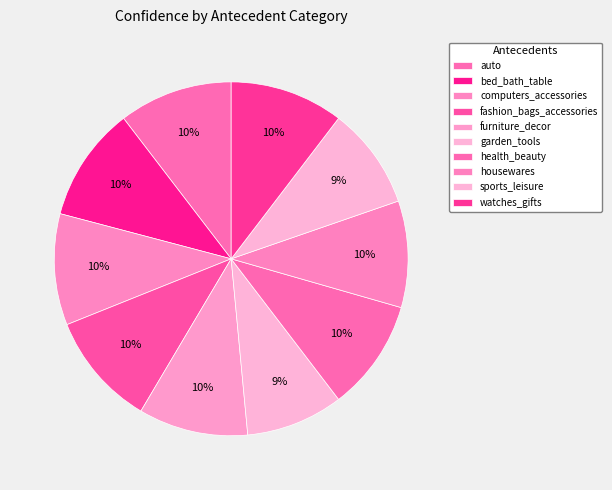

How many segments does this pie chart have?

10